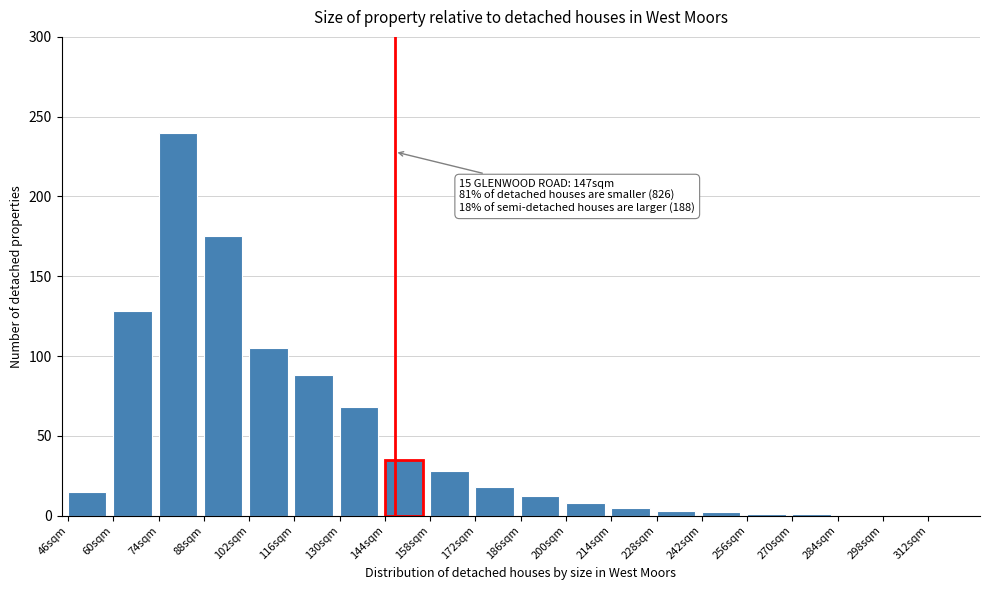

Is it true that the value at 312sqm is 144?

False